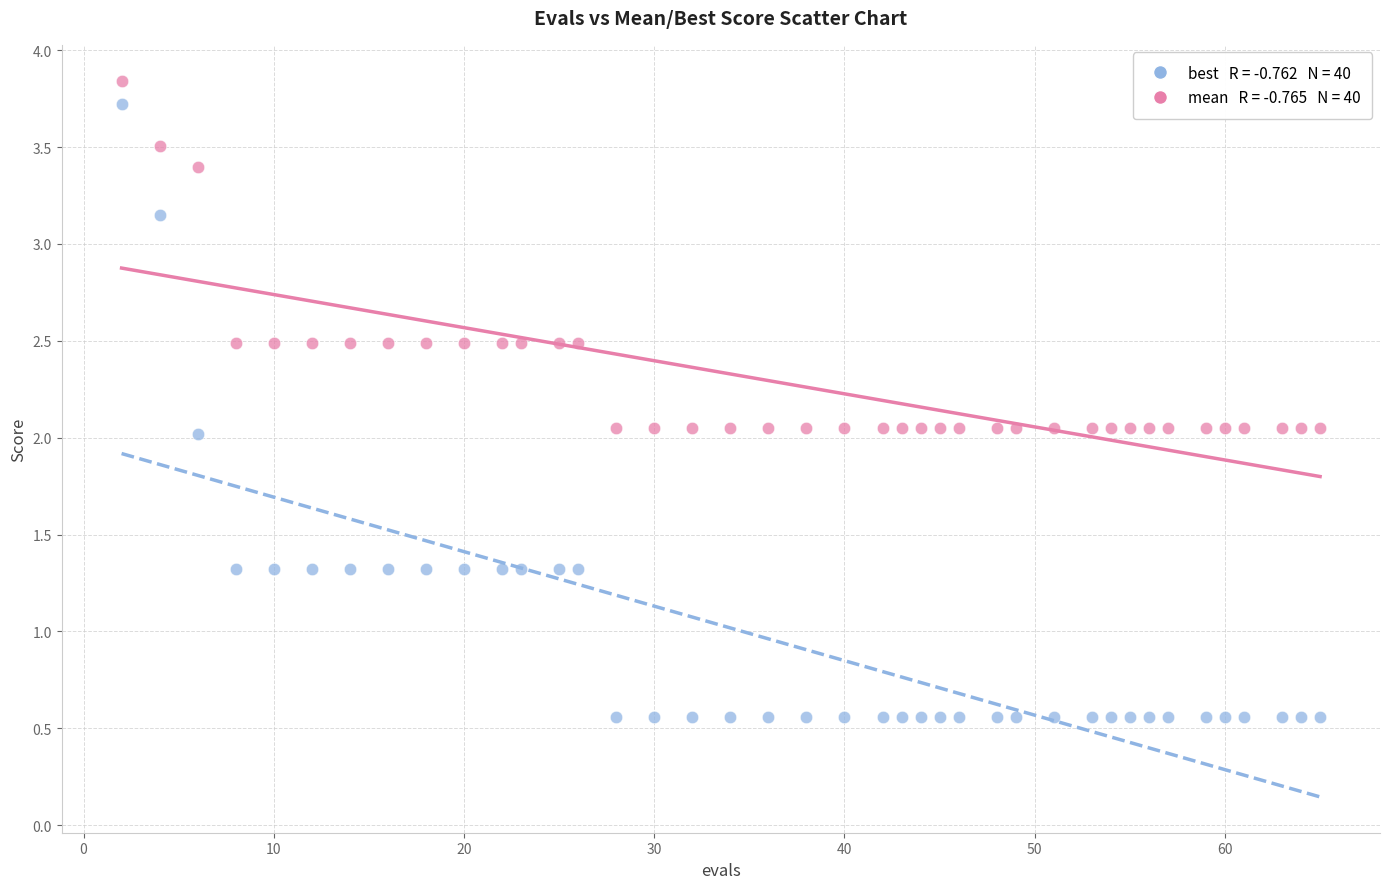

Across all data points, what is the range of Y values (max minus min)?

3.3